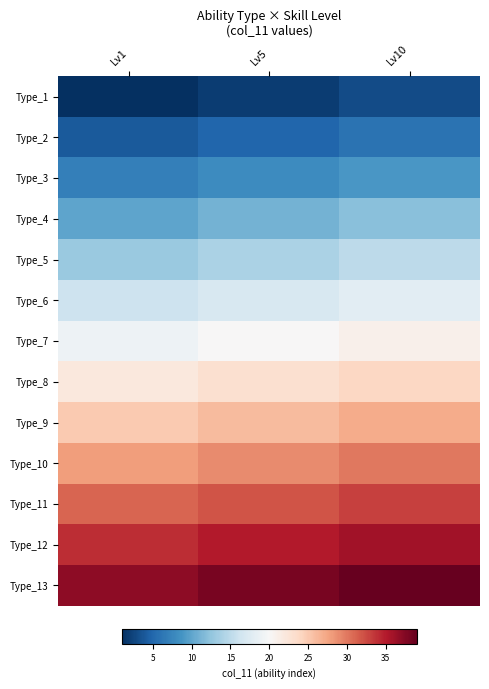

At which category is the sum across all series the highest?

Lv10